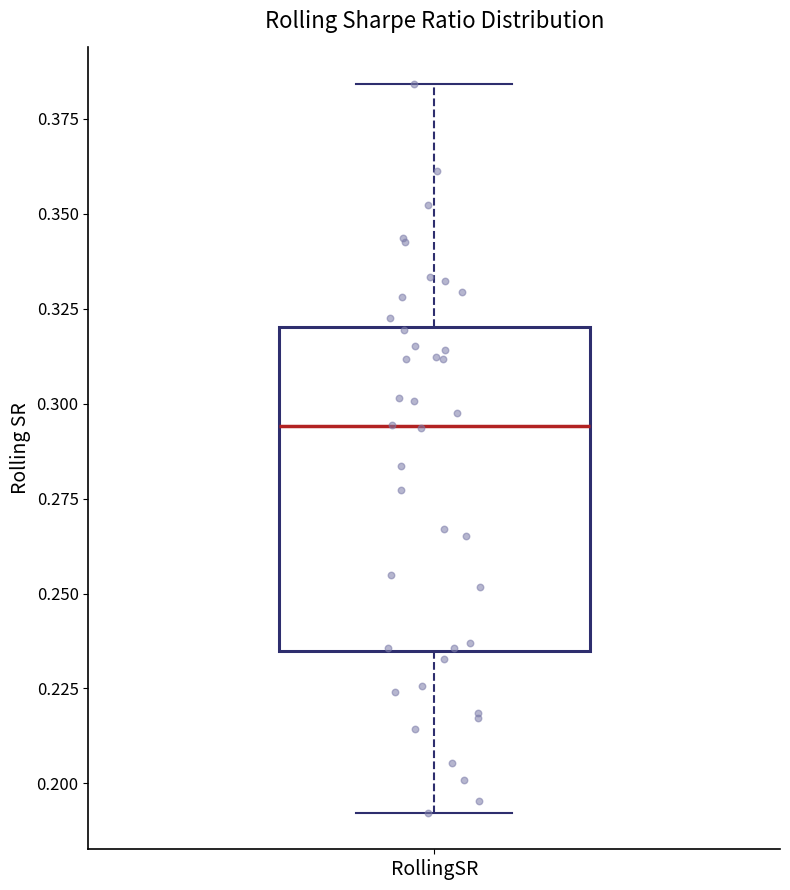

Read this box plot against the y-axis: the position of the median line, the range covered by the box, and the ends of both whiskers. The values are not printed on the chart, so give them approximately, as read against the axis.

median 0.295, box 0.235 to 0.320, whiskers 0.190 to 0.385